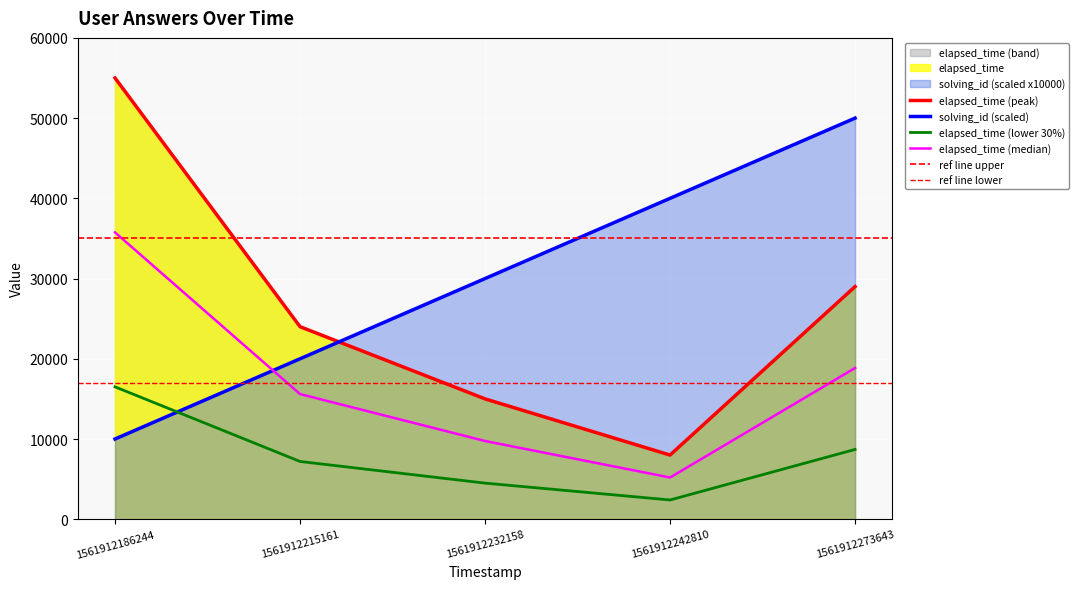

At how many categories does at least one series exceed 11199?

5